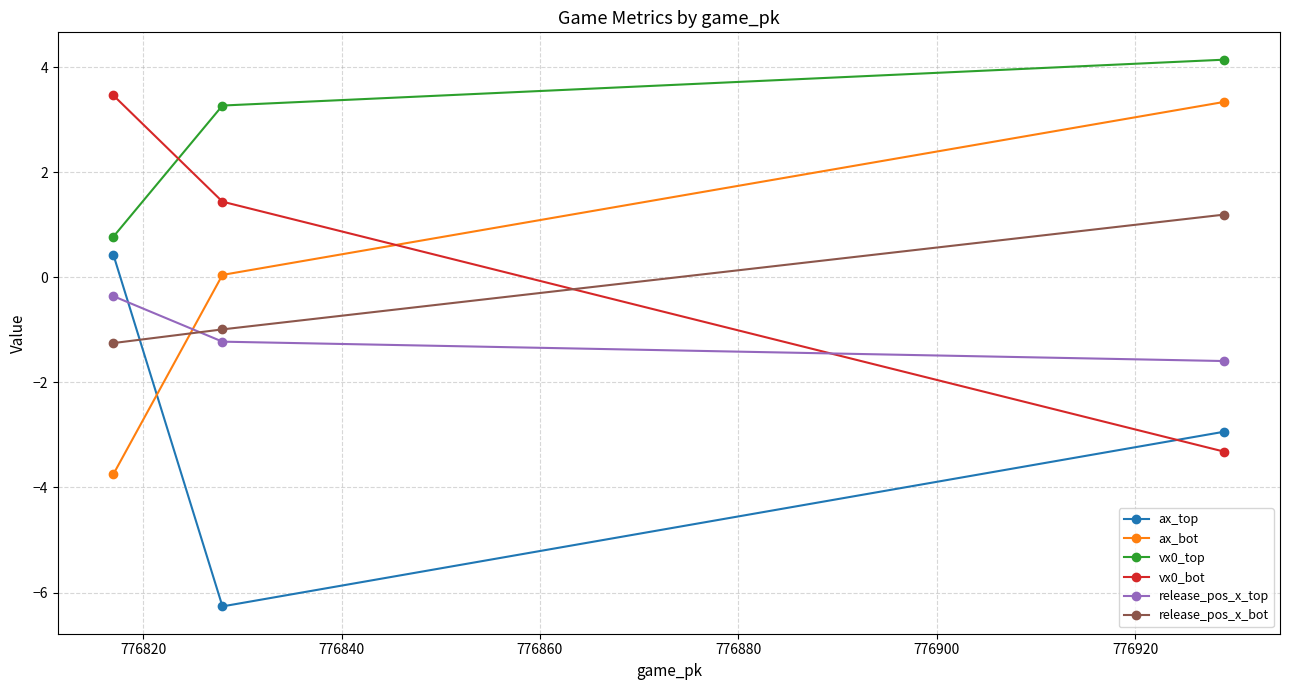

What is the value of the release_pos_x_top point at the 2nd from the left?

-1.2